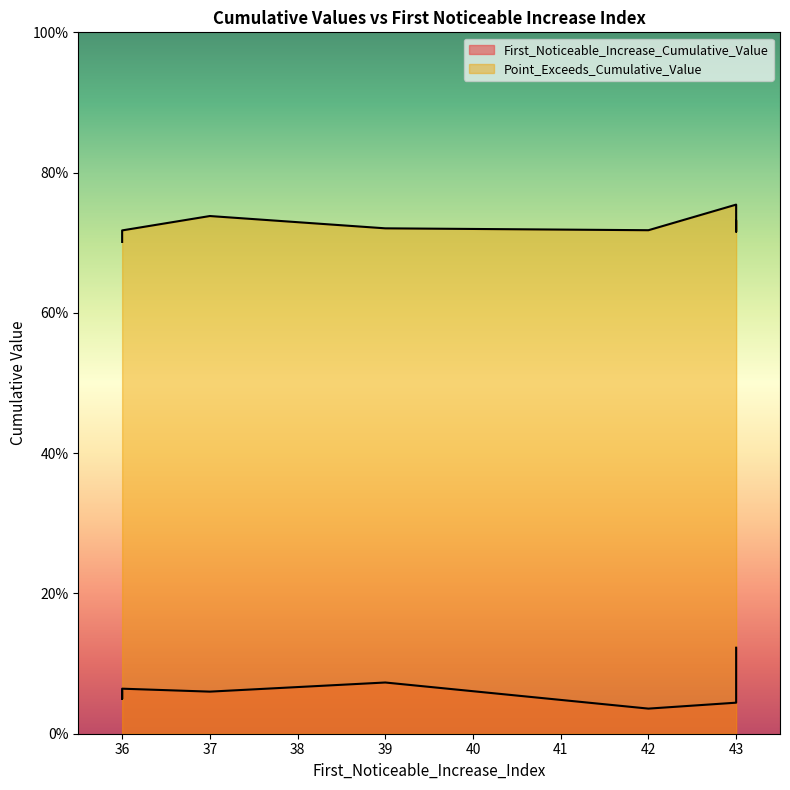

True or false: Point_Exceeds_Cumulative_Value and First_Noticeable_Increase_Cumulative_Value cross at least once.

False